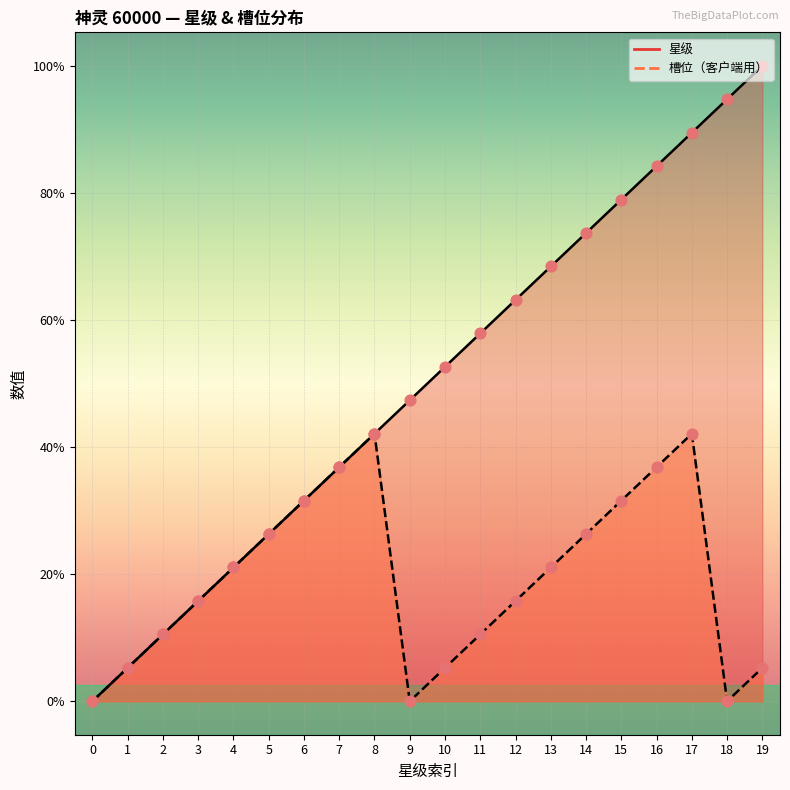

Is the value of 星级 at 11 greater than the value of 槽位（客户端用） at 0?

Yes